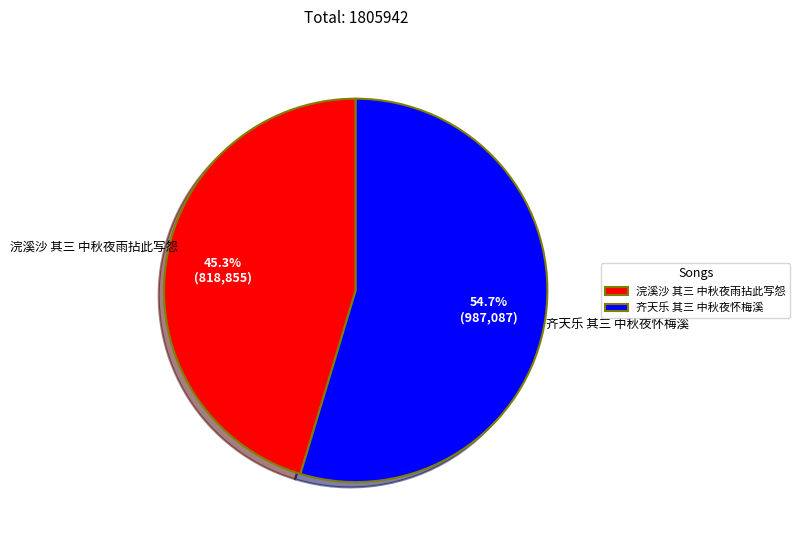

The 齐天乐 其三 中秋夜怀梅溪 slice represents 55% of the pie. True or false?

True